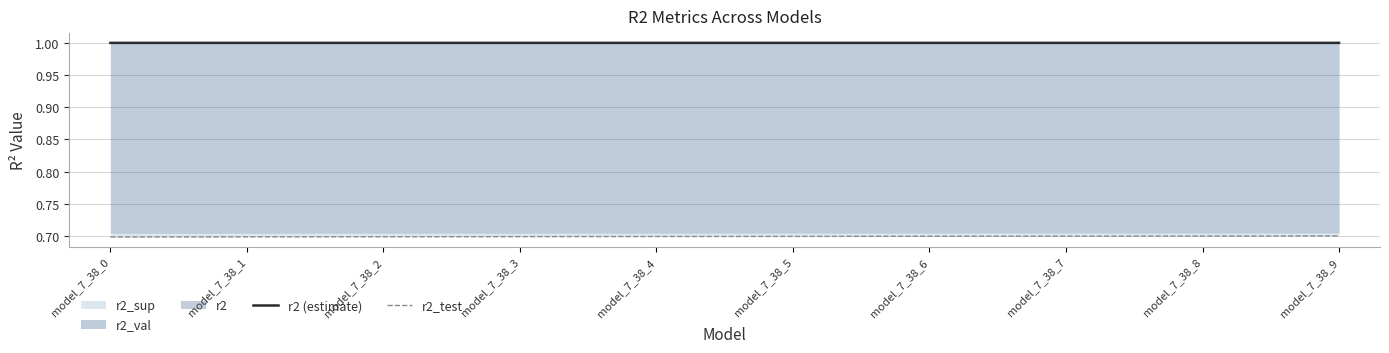

Reading left to right, extract all data points from this chart.

r2 (estimate): model_7_38_0=1.0	model_7_38_1=1.0	model_7_38_2=1.0	model_7_38_3=1.0	model_7_38_4=1.0	model_7_38_5=1.0	model_7_38_6=1.0	model_7_38_7=1.0	model_7_38_8=1.0	model_7_38_9=1.0
r2_test: model_7_38_0=0.7	model_7_38_1=0.7	model_7_38_2=0.7	model_7_38_3=0.7	model_7_38_4=0.7	model_7_38_5=0.7	model_7_38_6=0.7	model_7_38_7=0.7	model_7_38_8=0.7	model_7_38_9=0.7